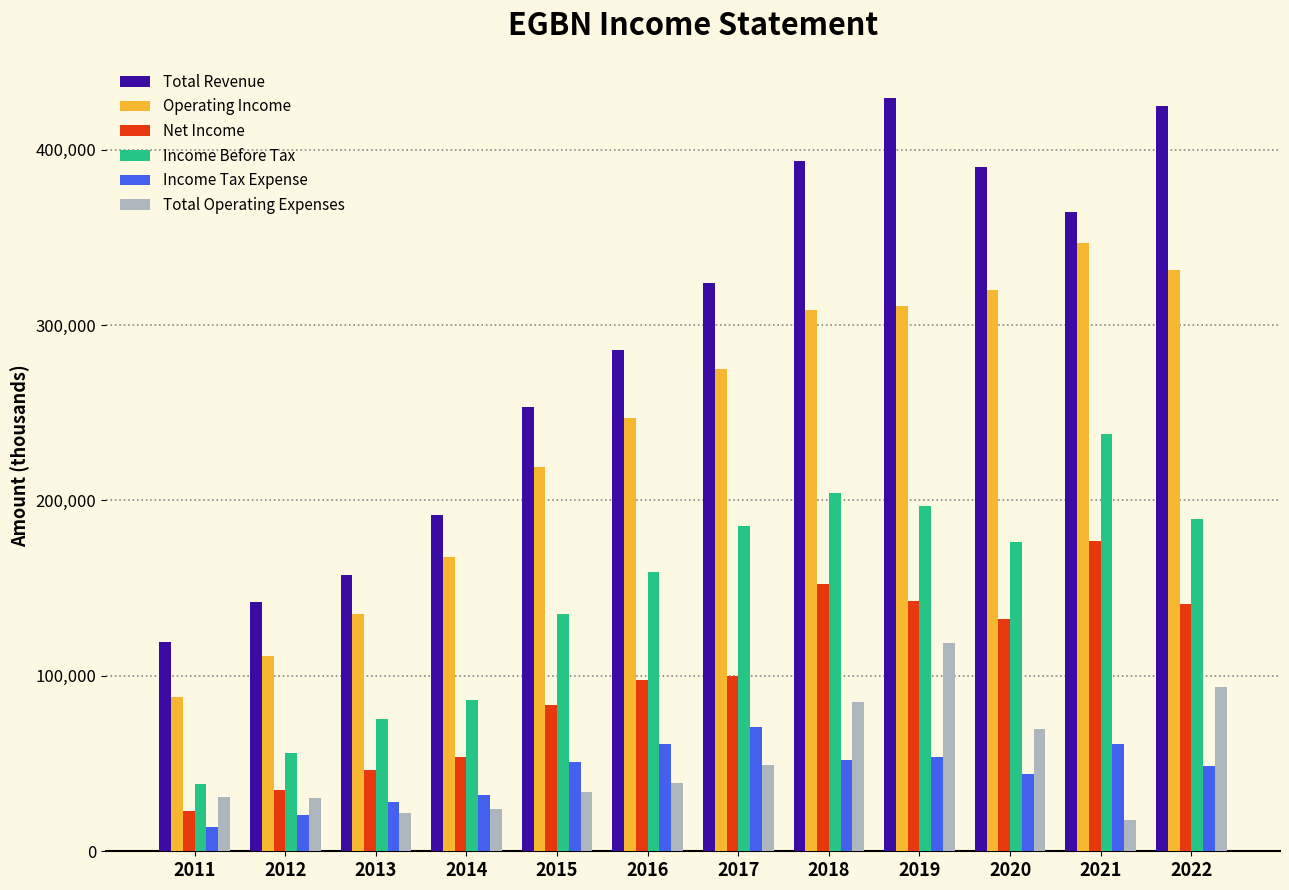

At which category is the sum across all series the highest?

2019